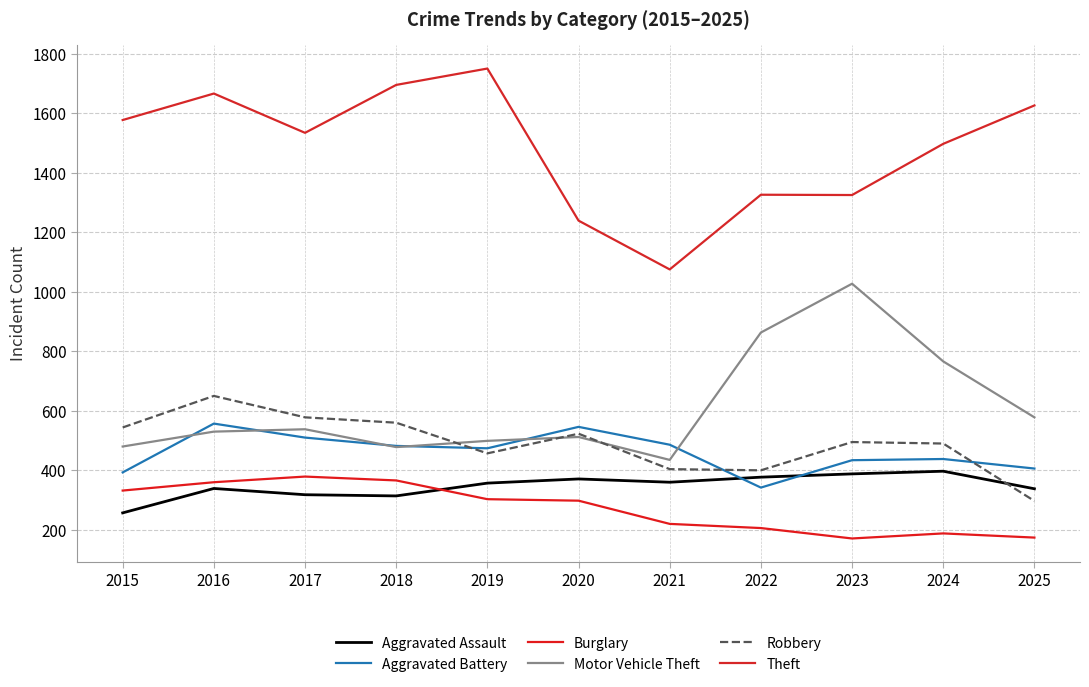

How many lines are shown in the chart?

6